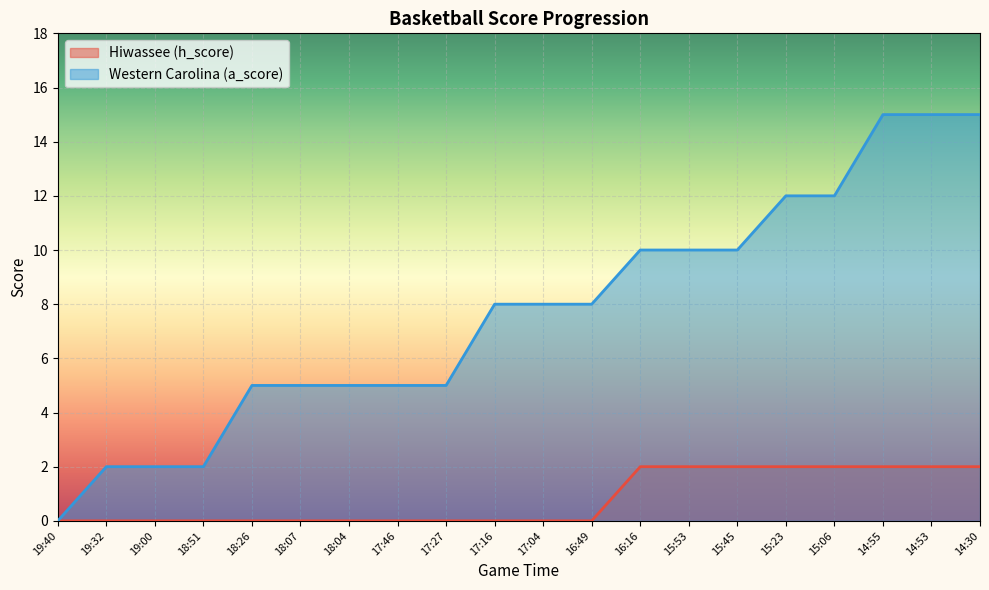

What is the sum of the Hiwassee (h_score) values at 18:07 and 15:06?

2